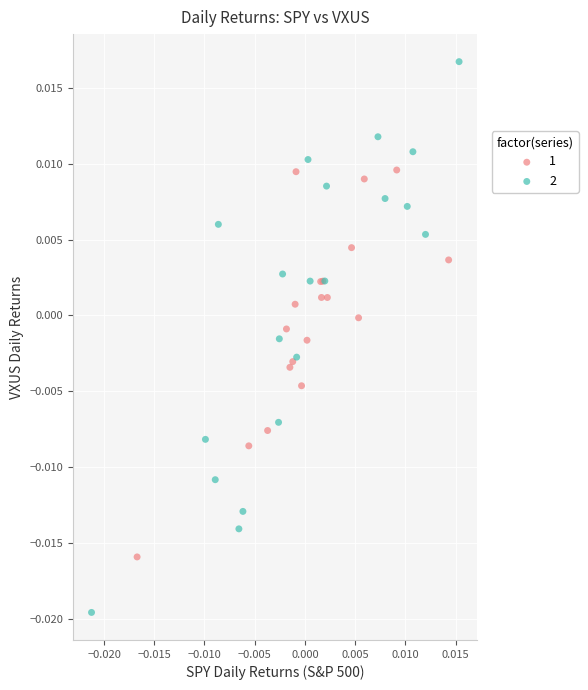

Which series has the widest spread of Y values?

2